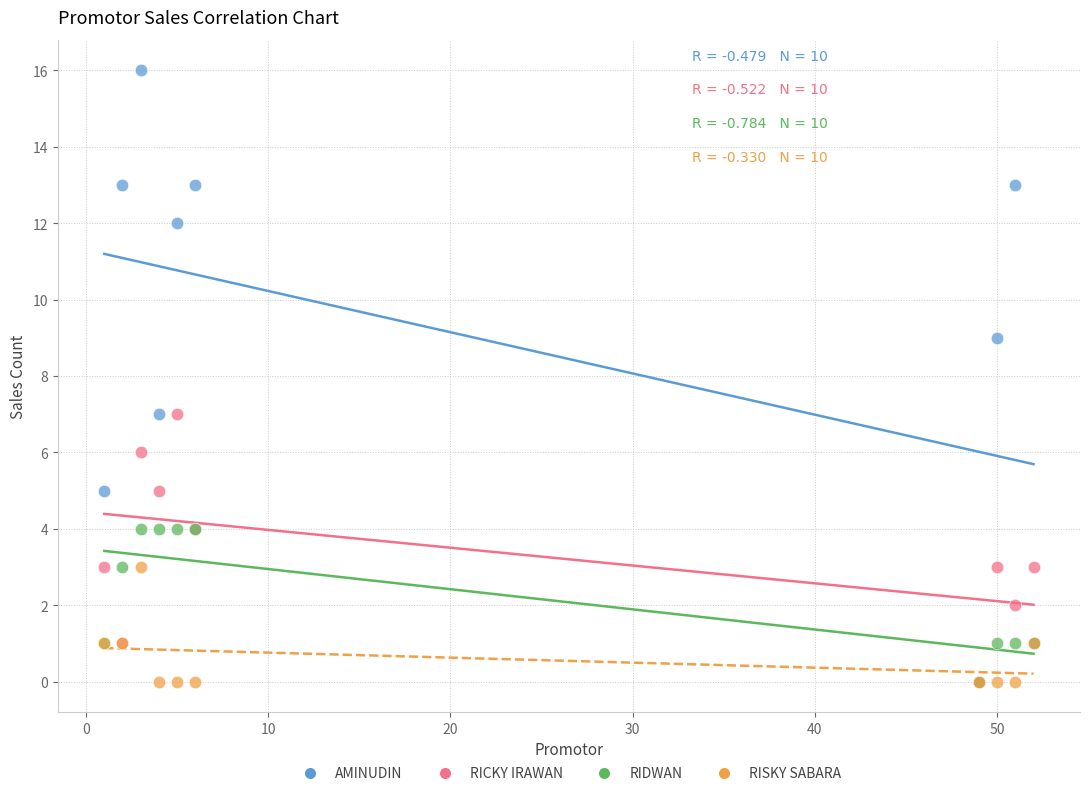

Which series has the largest Y range (max minus min)?

AMINUDIN